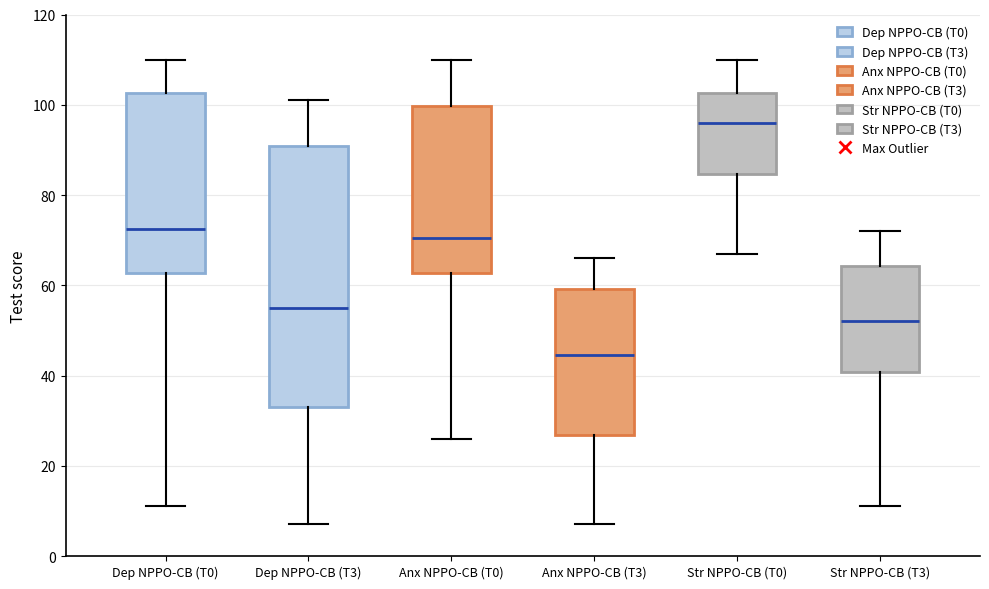

Which box is the tallest, from its lower edge to its upper edge?

Dep NPPO-CB (T3)